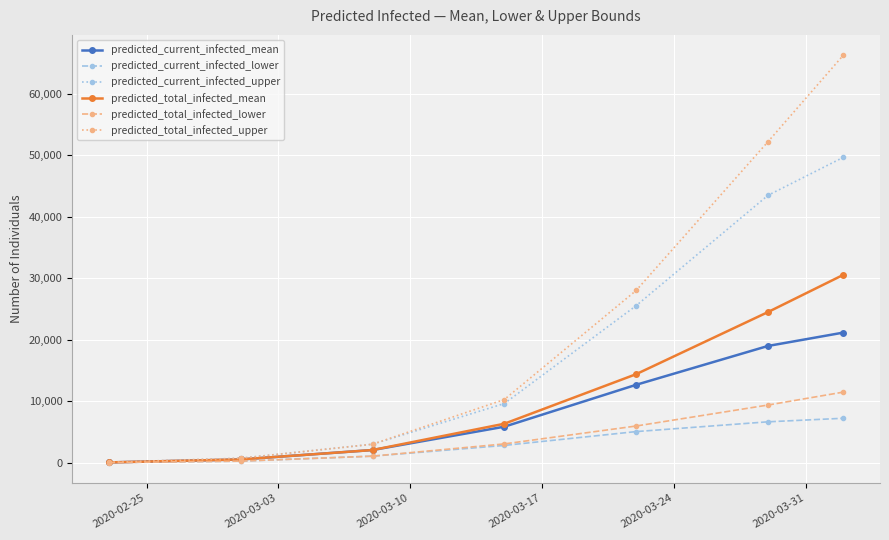

What is the maximum value shown in the chart?

66252